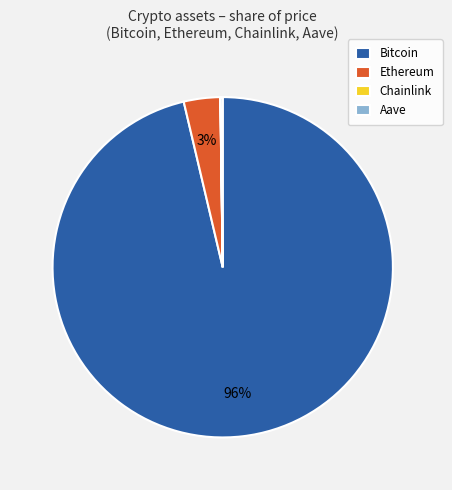

To the nearest percent, what is the average slice percentage?

25%